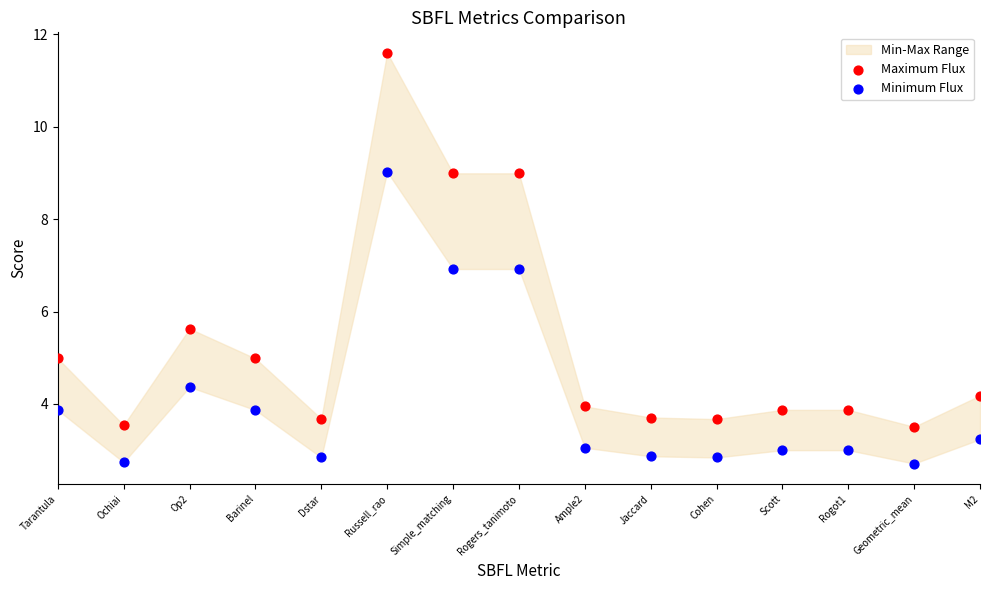

Across all data points, what is the range of Y values (max minus min)?

8.9